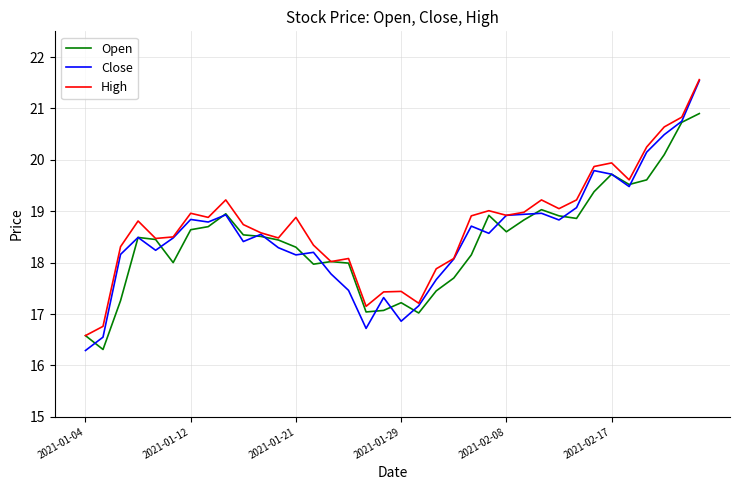

Which series has the widest spread of values?

Close